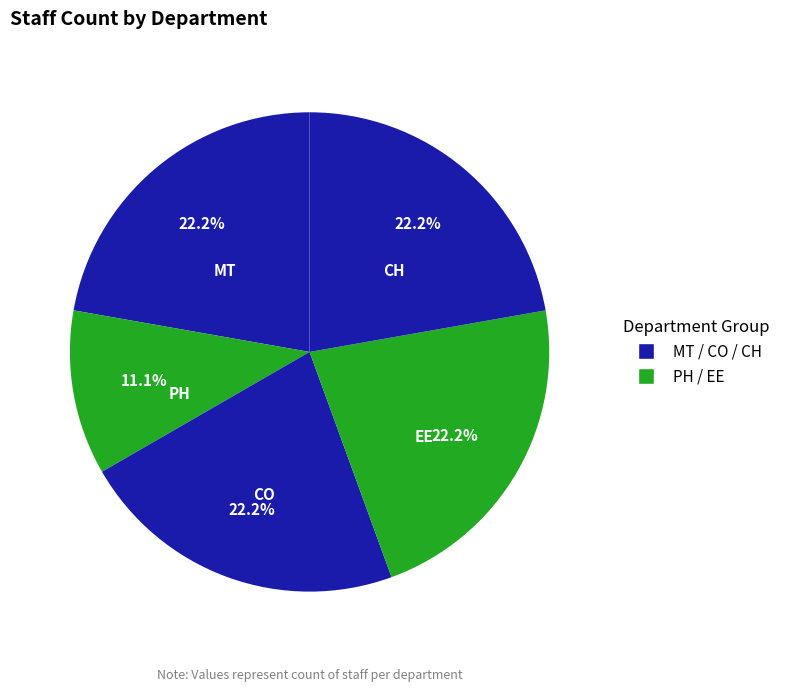

Which slice is the smallest?

PH